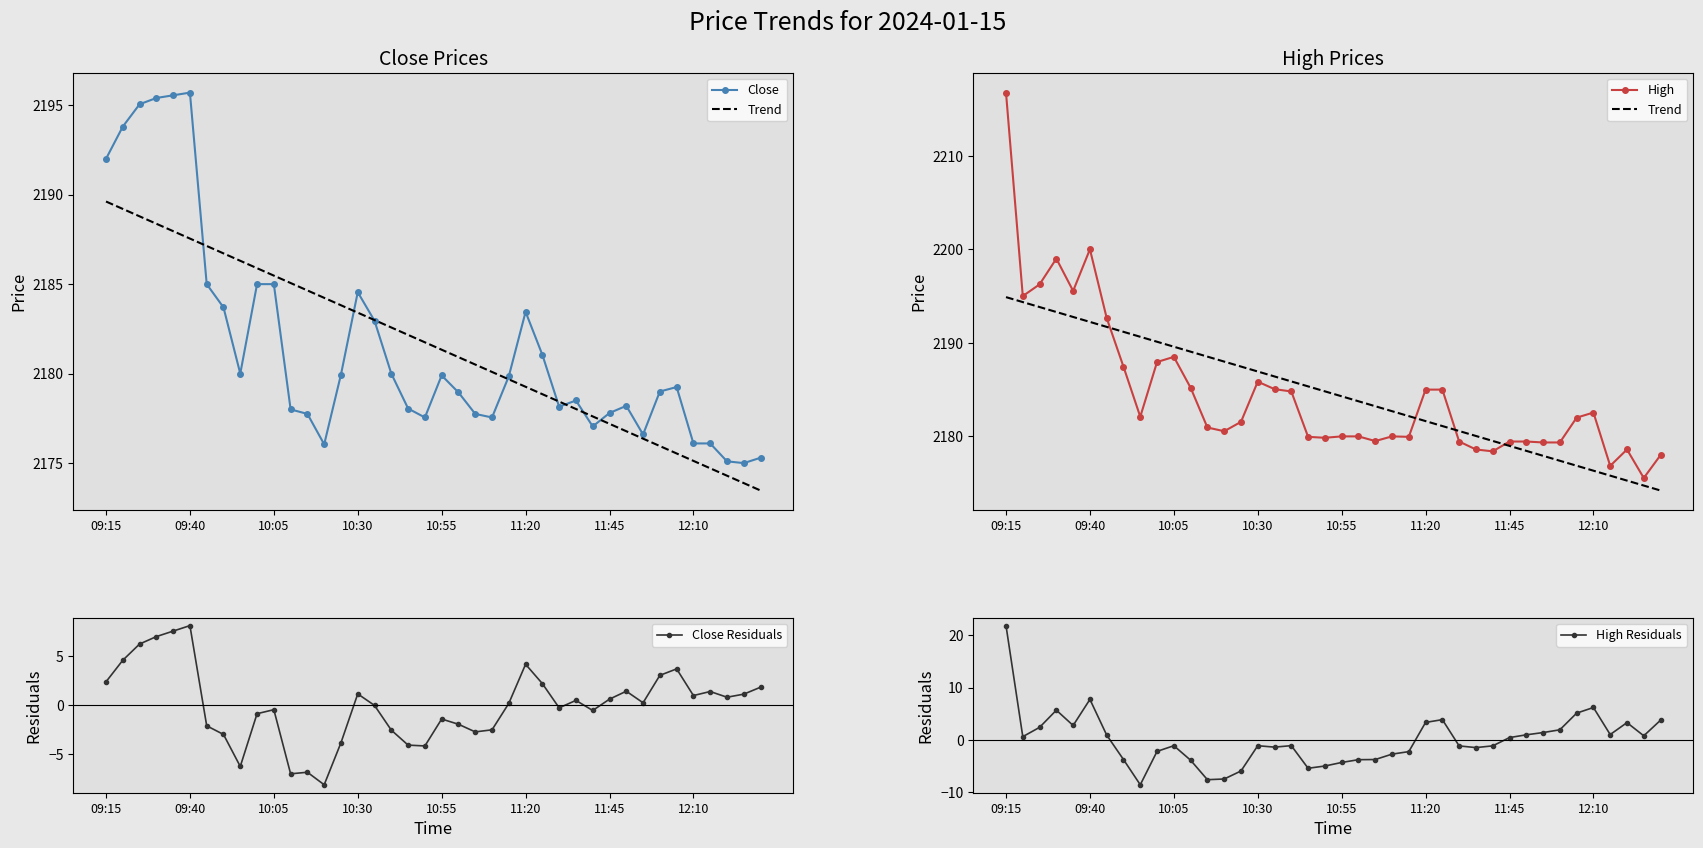

True or false: Close Residuals has more than 1 interior local peaks.

True